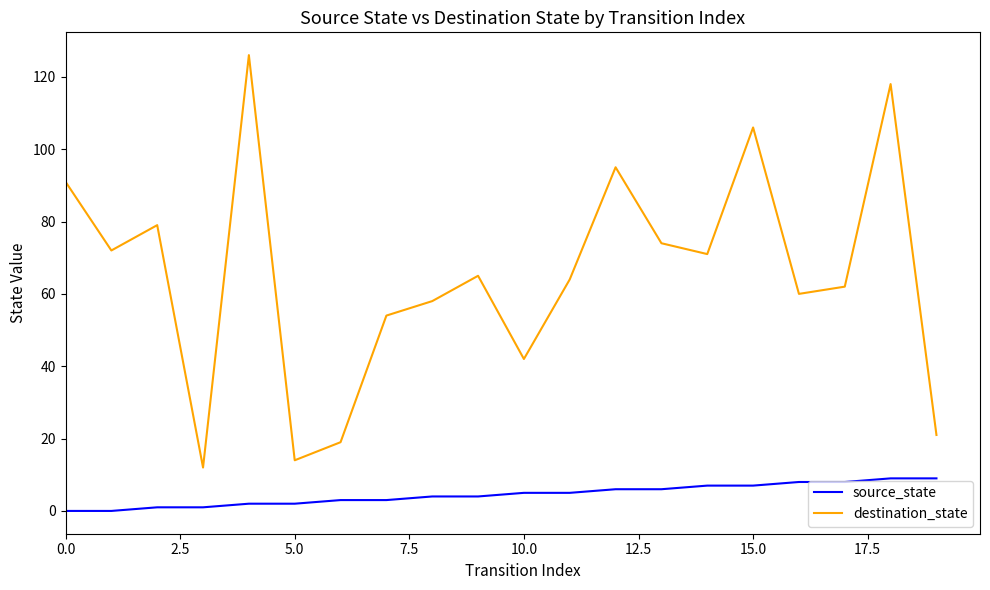

Which series has the largest total across all categories?

destination_state